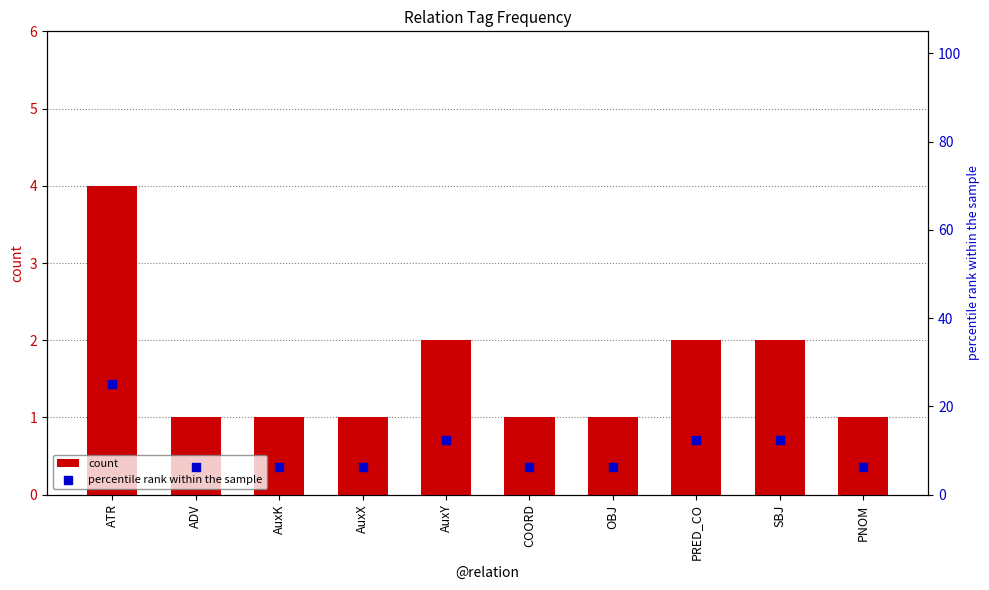

Which series reaches the minimum Y coordinate?

count